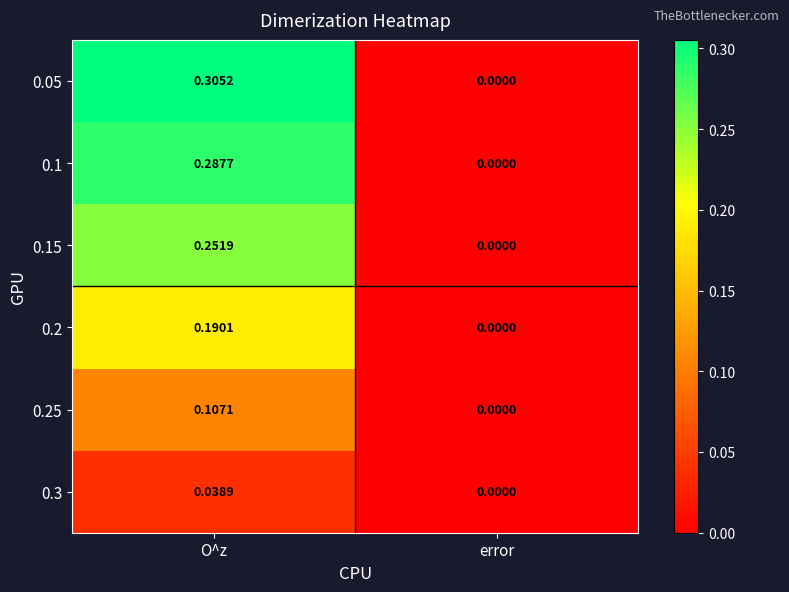

Rank the categories by 0.2 value from highest to lowest.

O^z, error